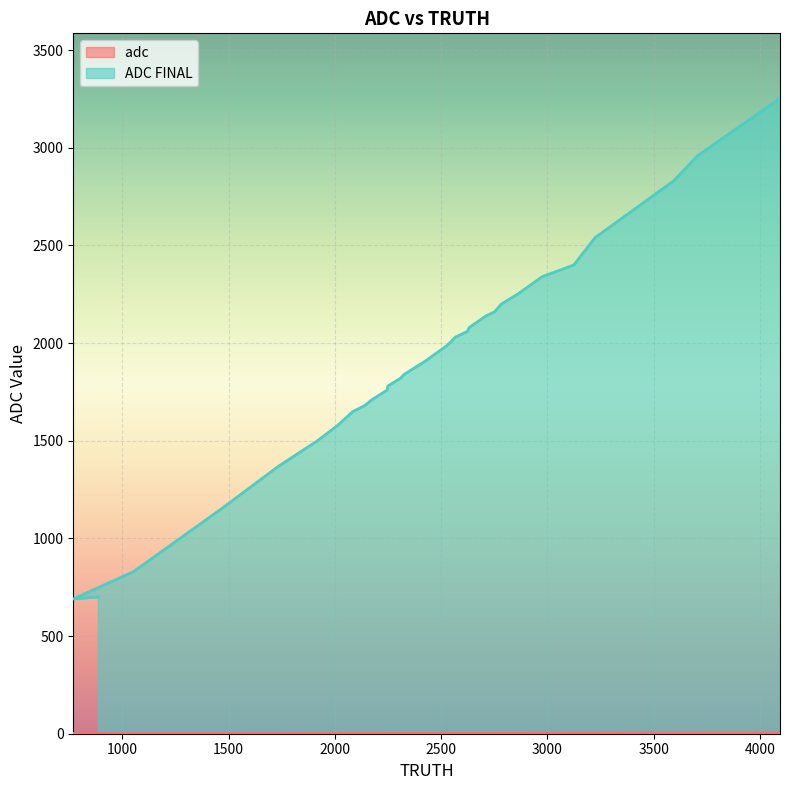

Read the adc  value at 4089.

3.2